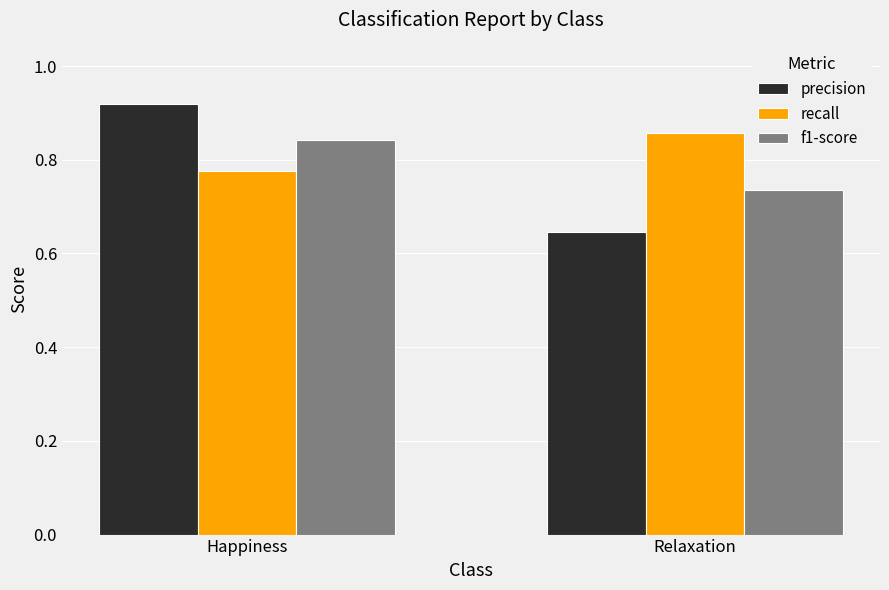

What is the difference between the maximum and minimum values in the recall series?

0.1